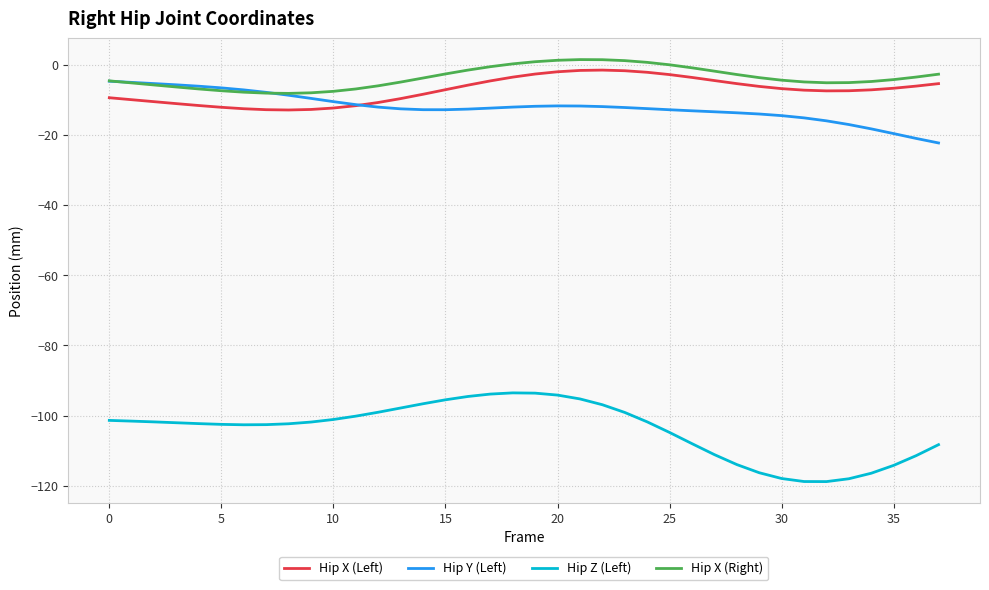

True or false: Hip Z (Left) and Hip X (Right) cross at least once.

False